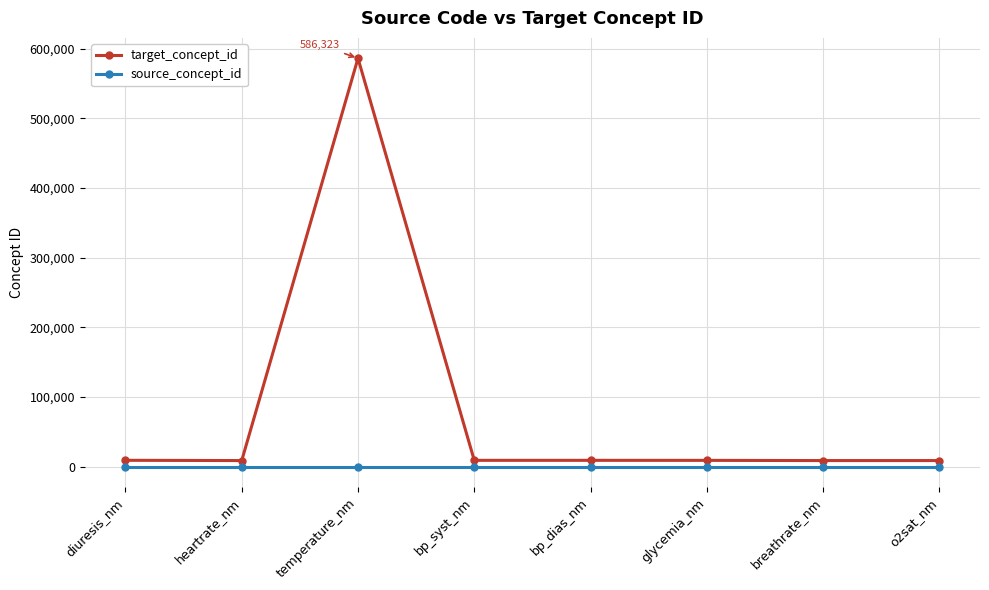

What are all the series names shown in the legend?

target_concept_id, source_concept_id